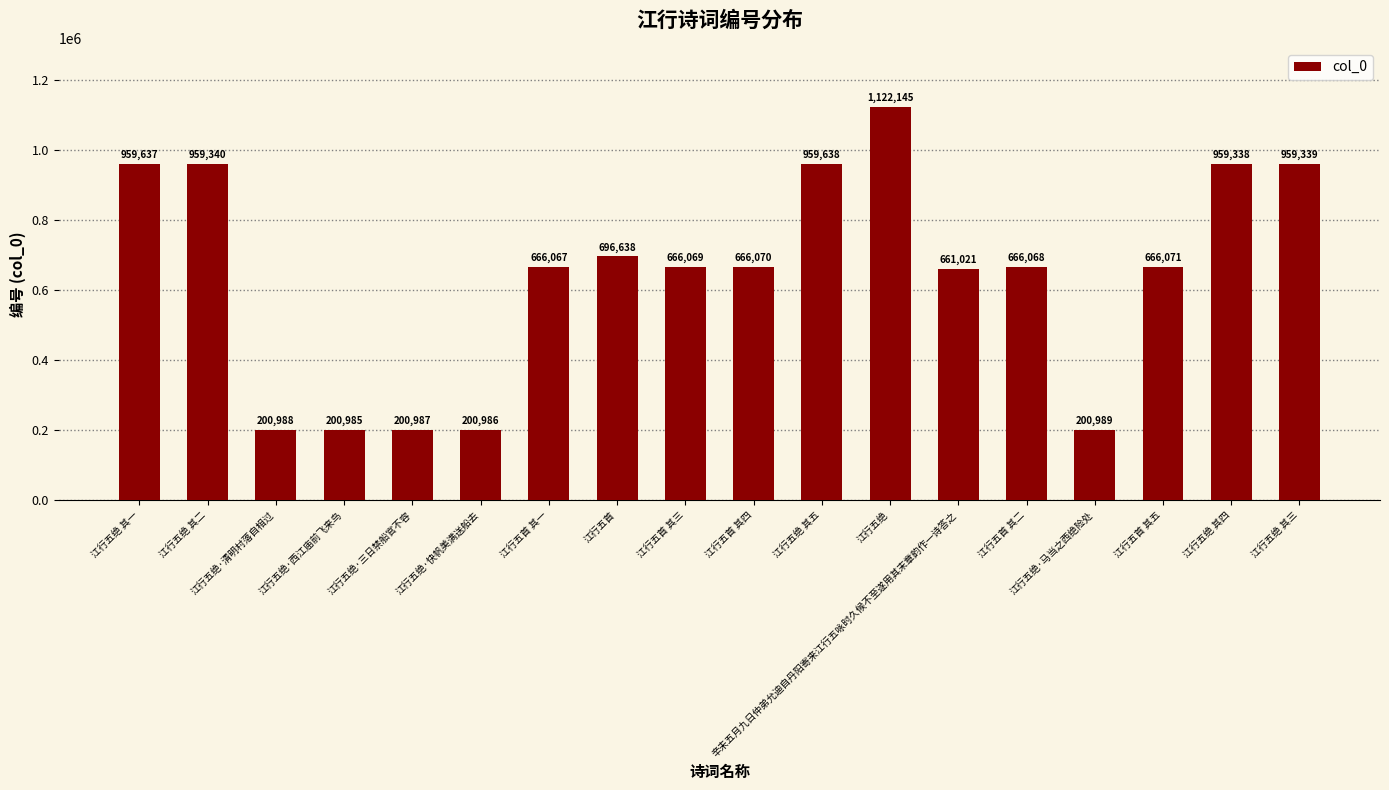

What is the sum of the values at 江行五绝·西江庙前飞来鸟 and 江行五绝 其一?

1160622